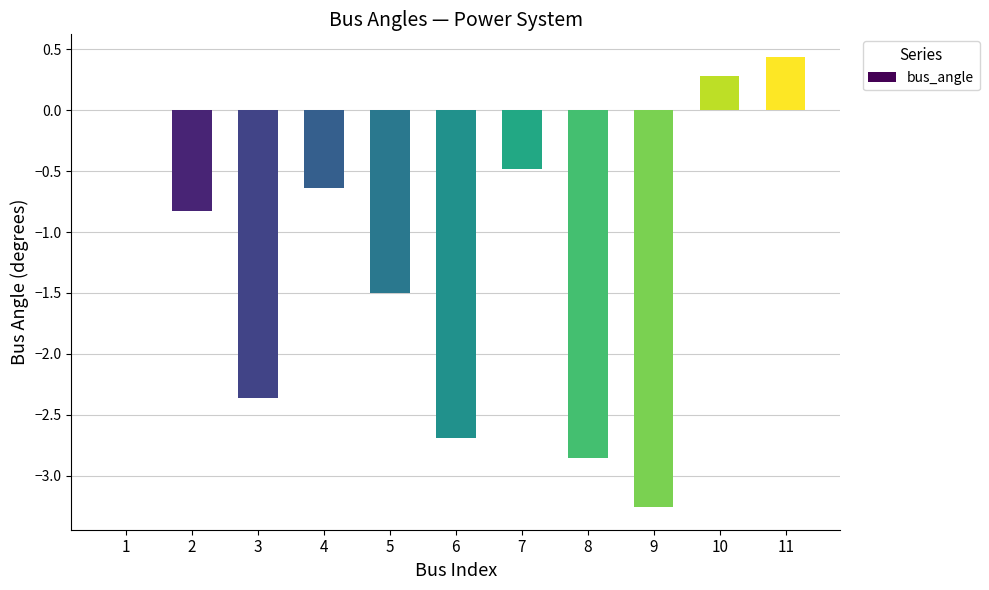

How many categories are shown in the chart?

11